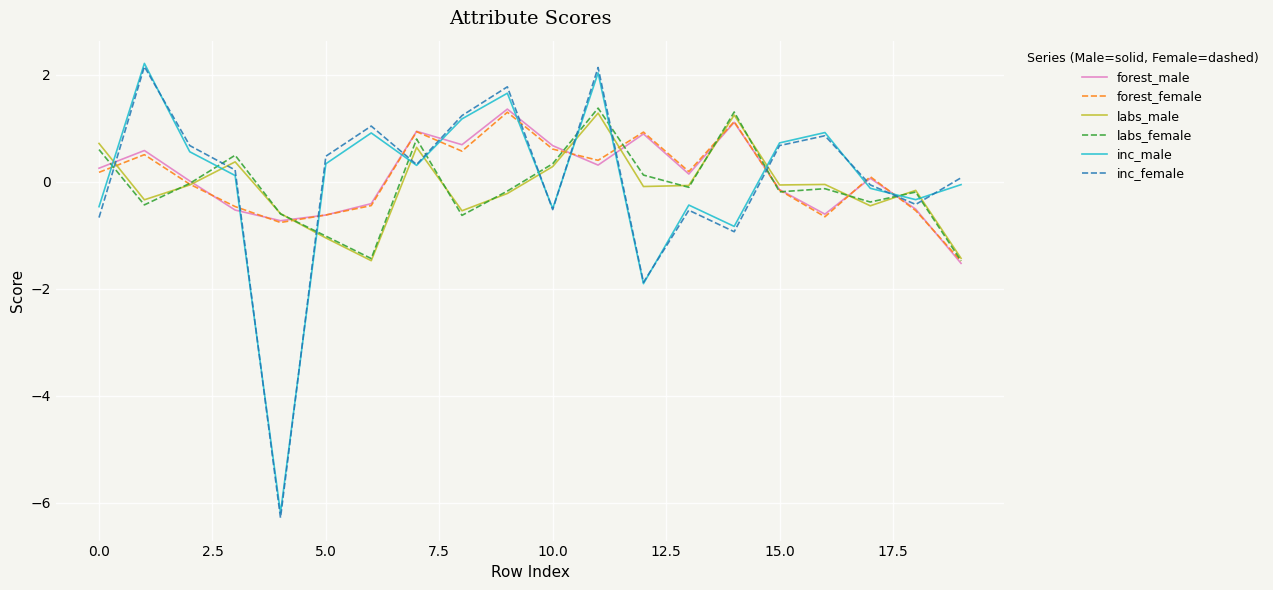

Which series has the largest range (max minus min)?

inc_female